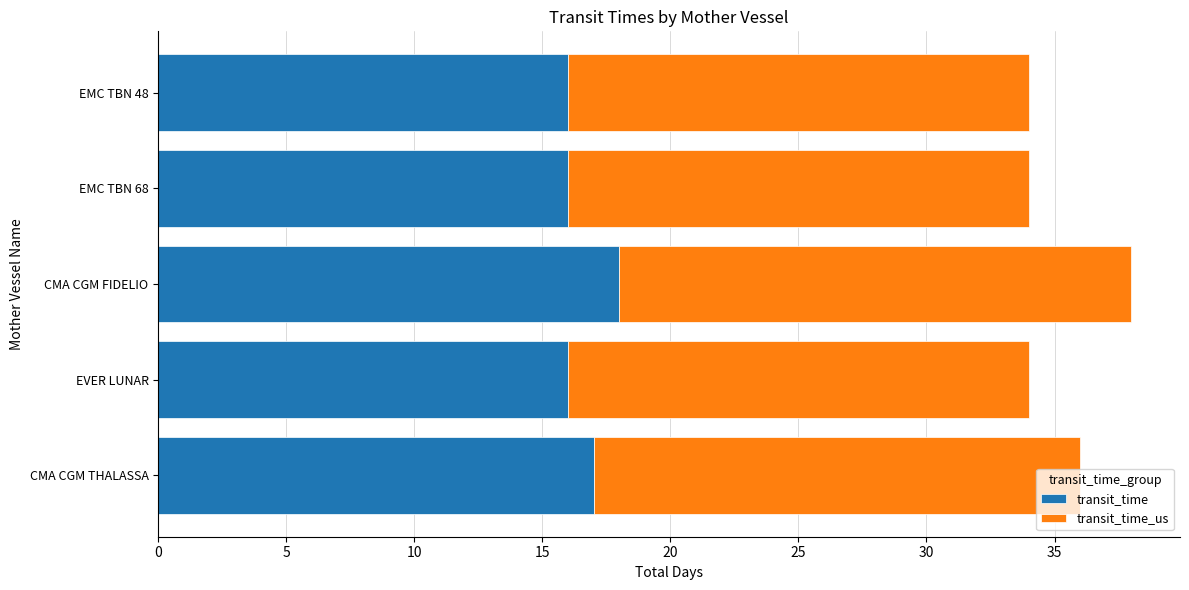

What value does the transit_time series have at CMA CGM FIDELIO?

18